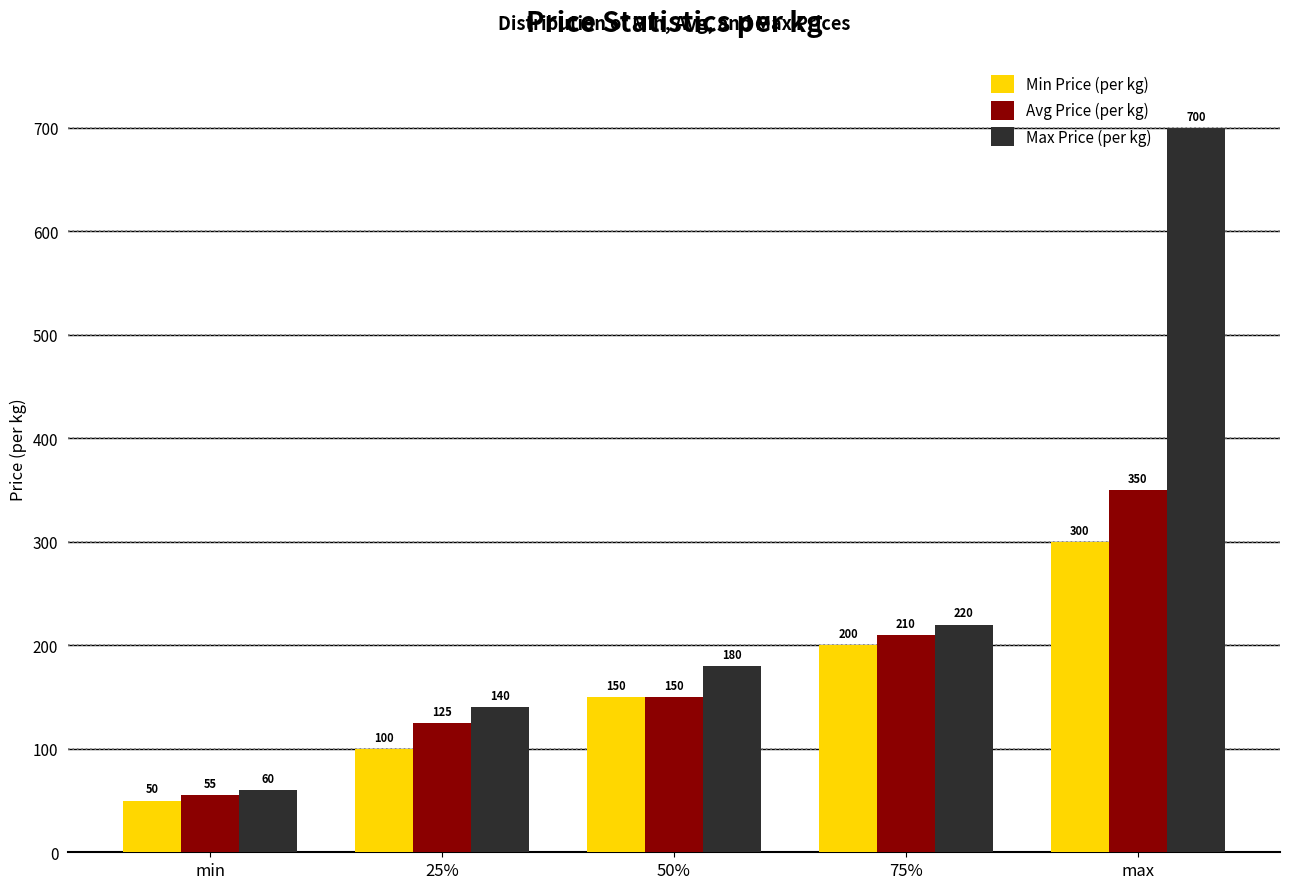

Rank the categories by Avg Price (per kg) value from lowest to highest.

min, 25%, 50%, 75%, max